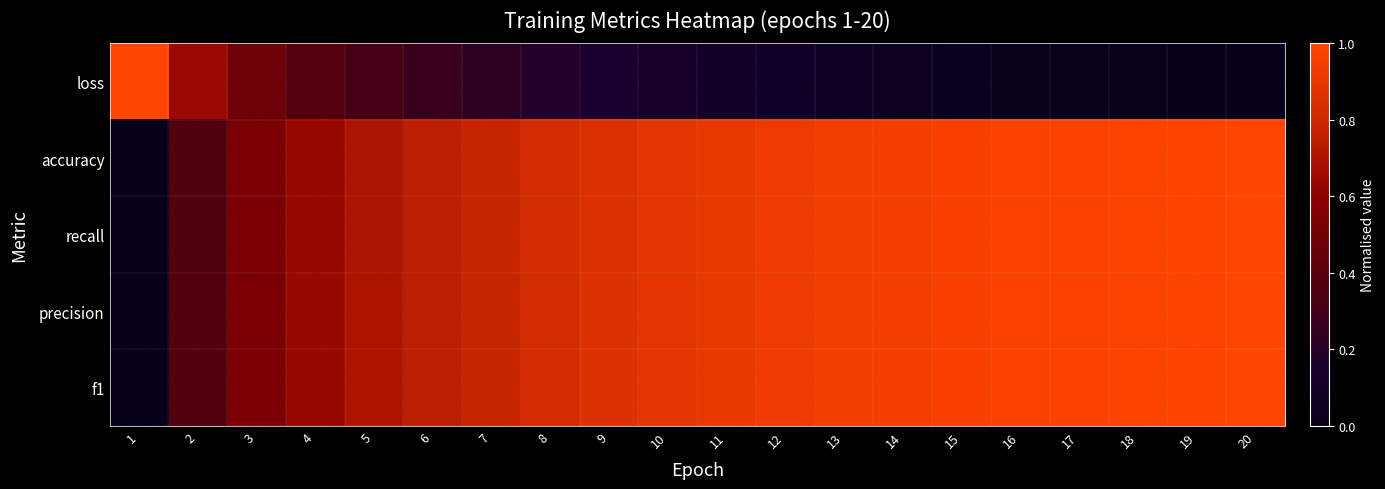

Which series changed the most between 3 and 4?

loss